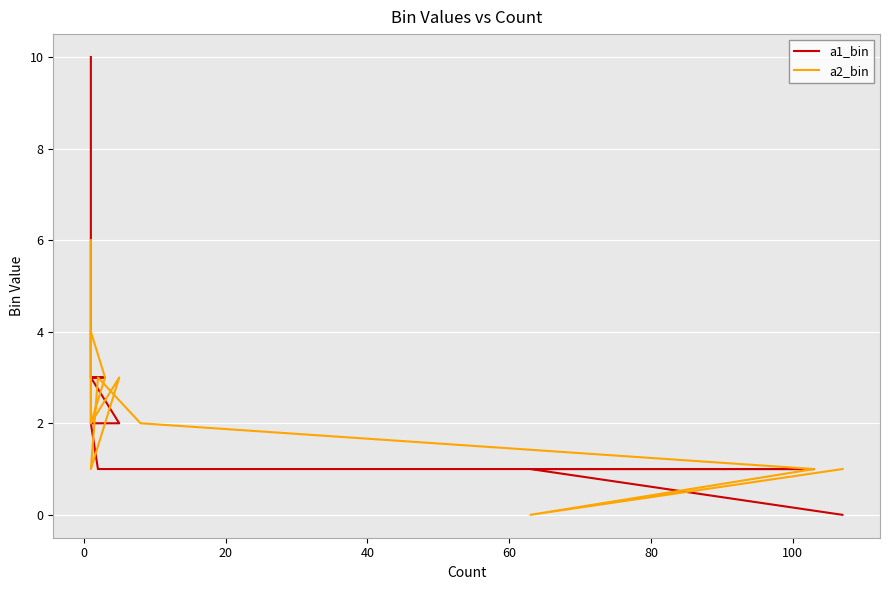

How many lines are shown in the chart?

2